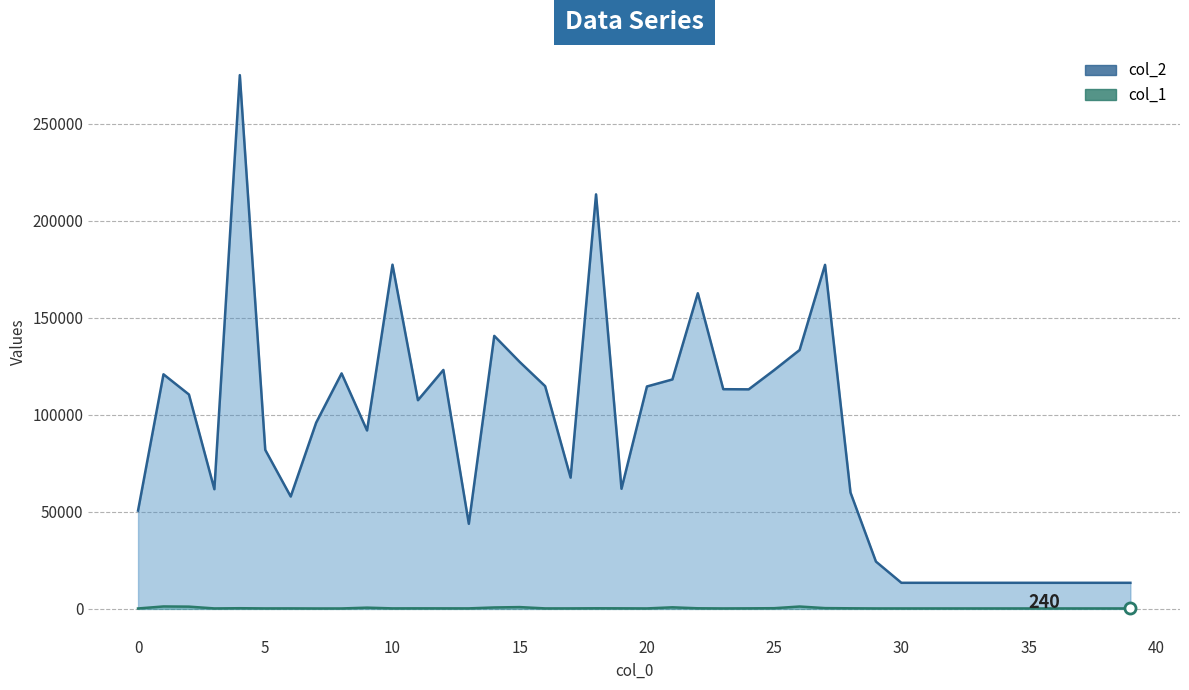

What is the label of the 12th point from the right?

28